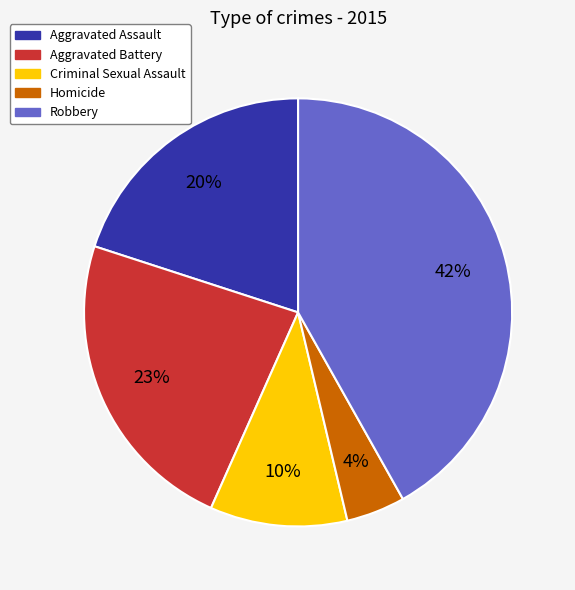

Count the number of slices in the pie.

5